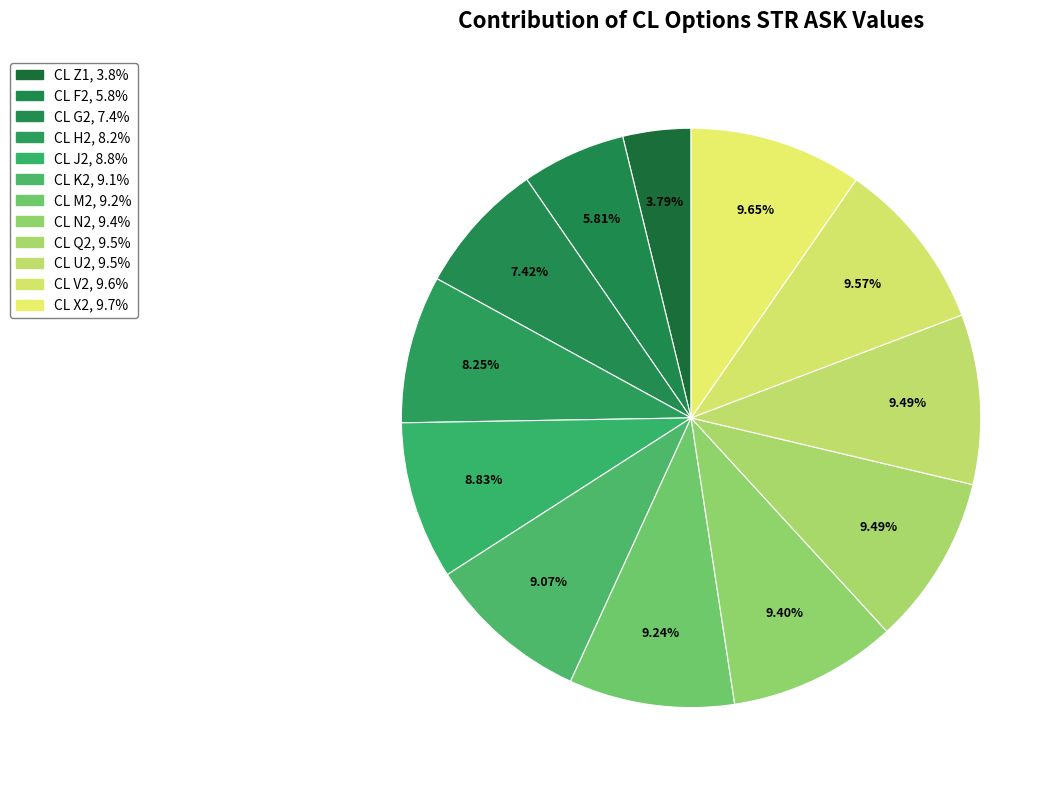

How many segments does this pie chart have?

12